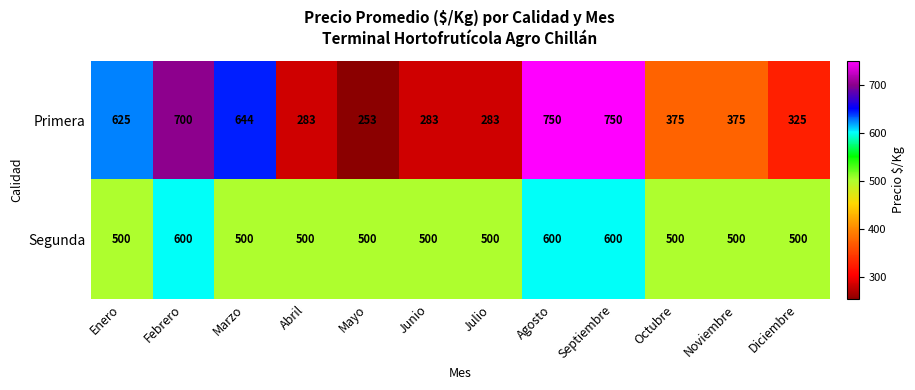

Which series changed the most between Mayo and Diciembre?

Primera